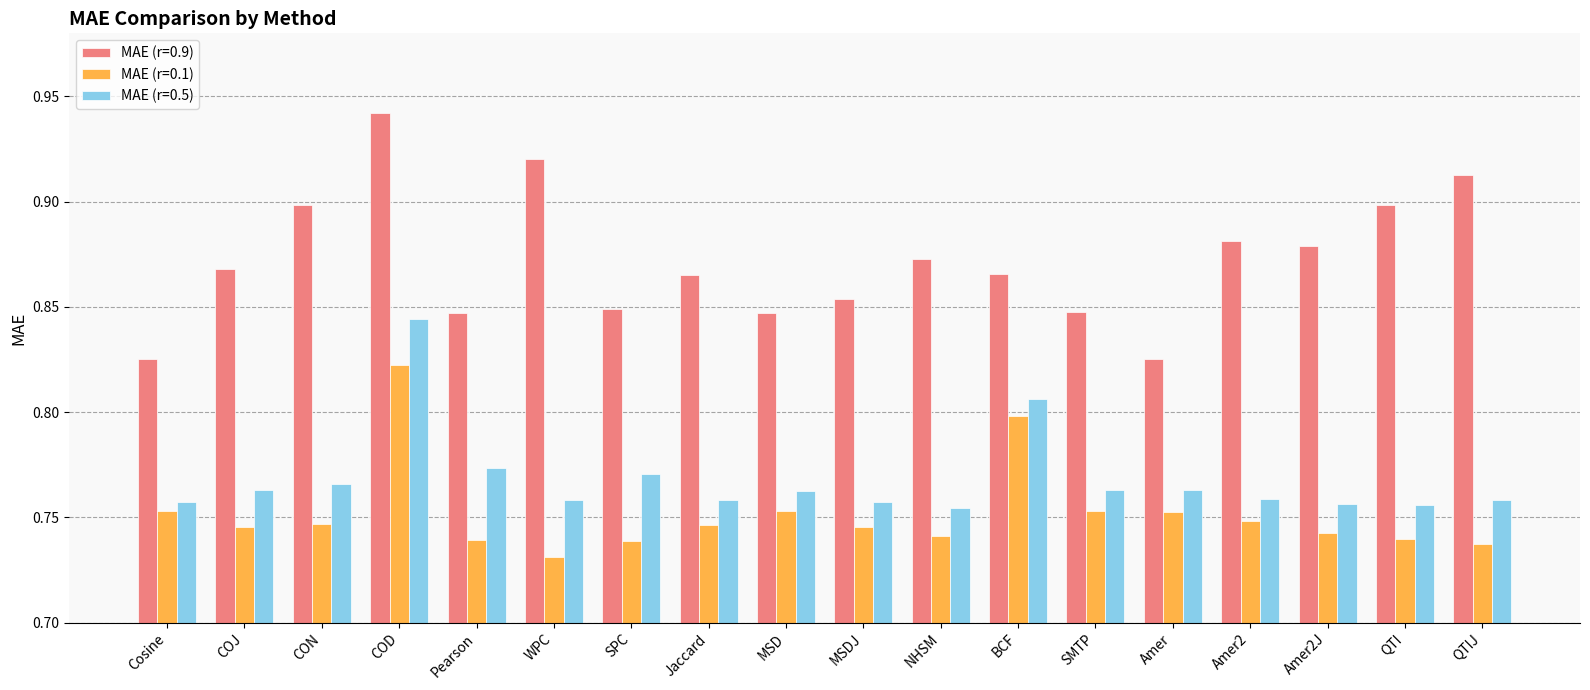

What position from the right is NHSM?

8